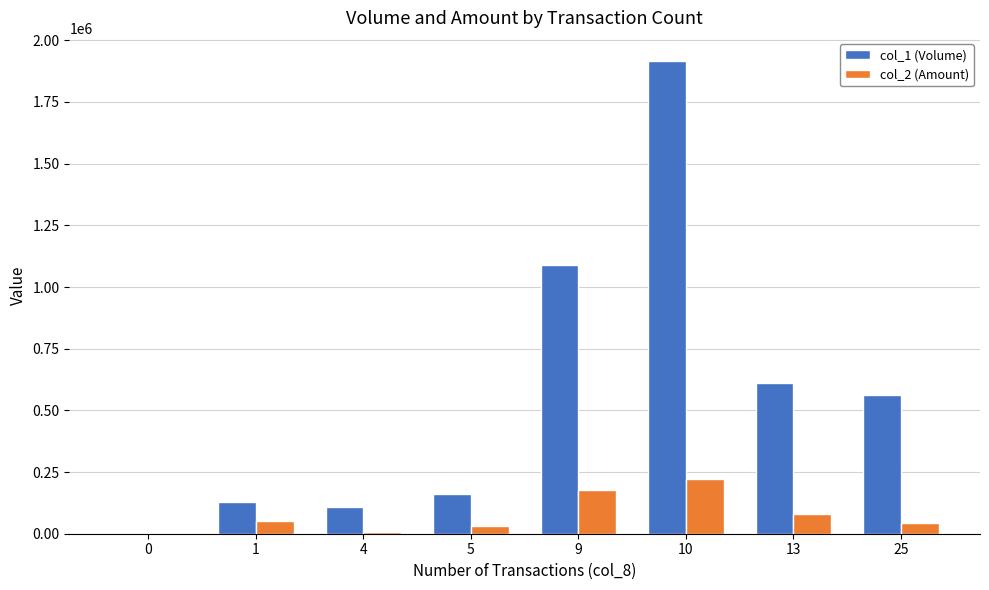

Between 0 and 10, which series saw the biggest shift?

col_1 (Volume)